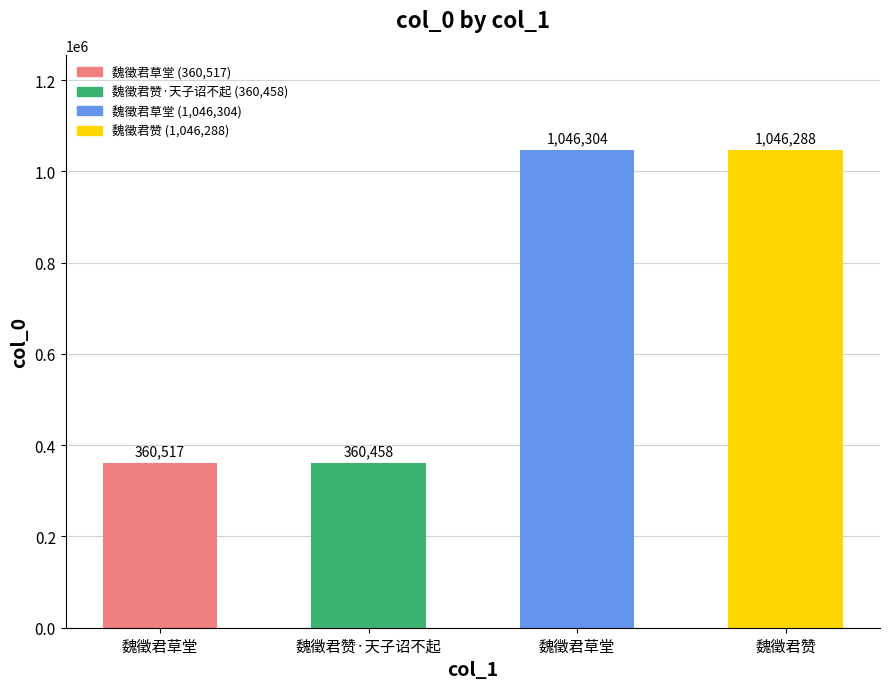

Where does the data first go above 1046288?

魏徵君草堂